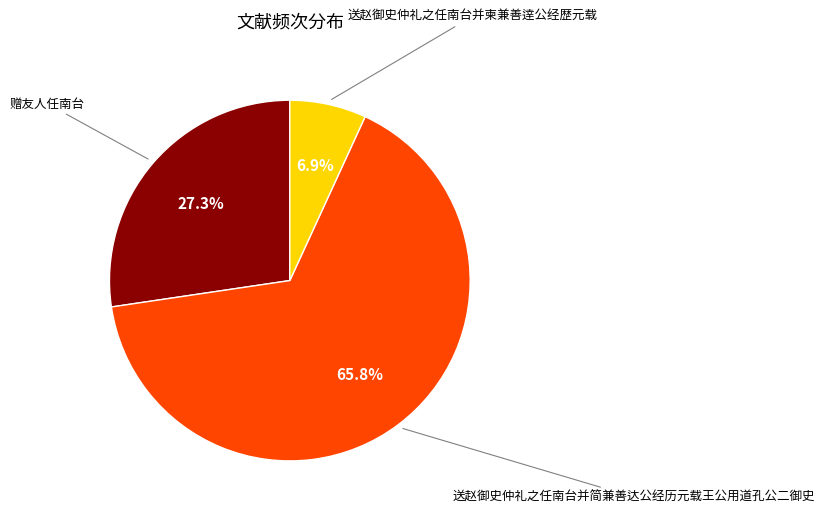

To the nearest percent, what percentage of the pie is 送赵御史仲礼之任南台并柬兼善逹公经歴元载?

7%